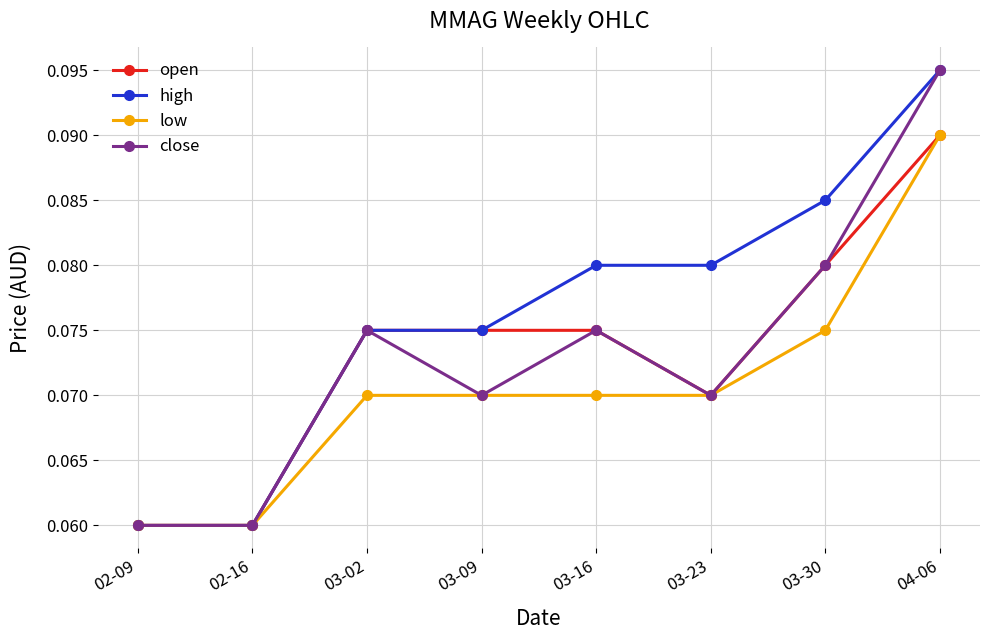

Does the chart display data point markers on the line(s)?

Yes